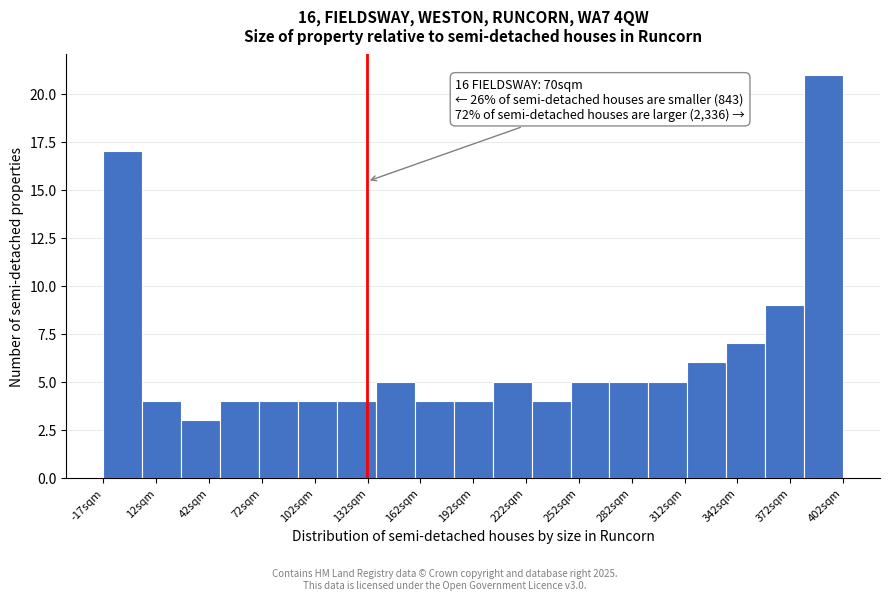

Over which range of the x-axis is the bar tallest?

380 to 400